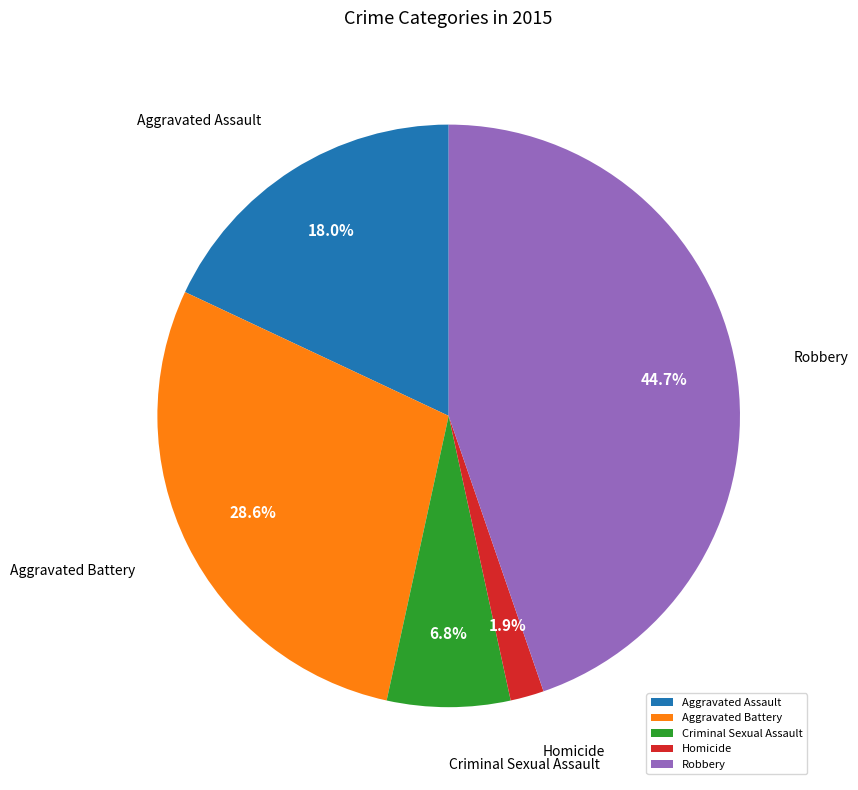

Is there any slice that represents more than half of the pie?

No